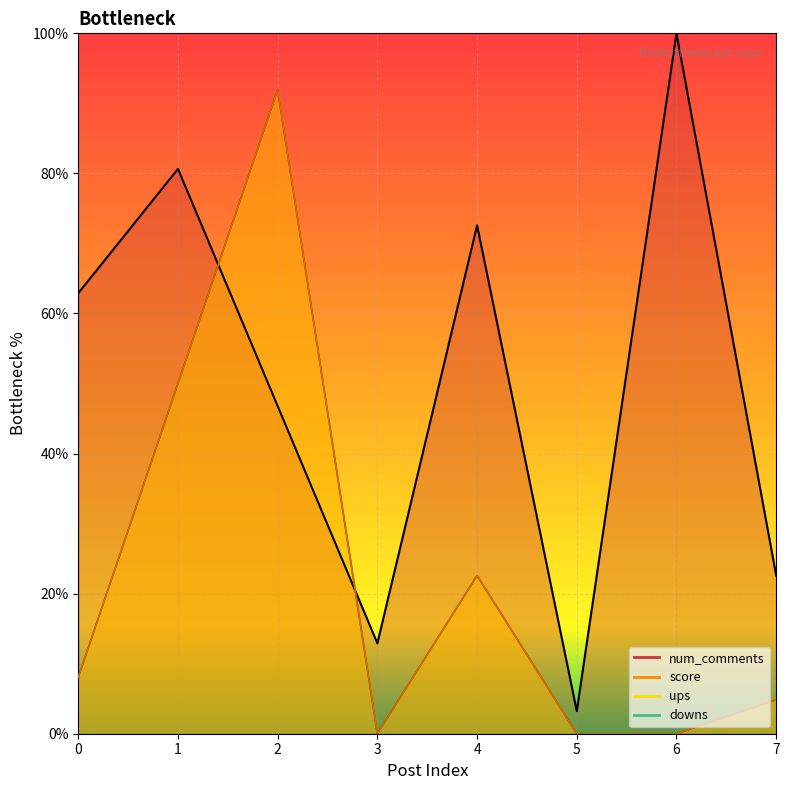

Which series has the widest spread of values?

num_comments